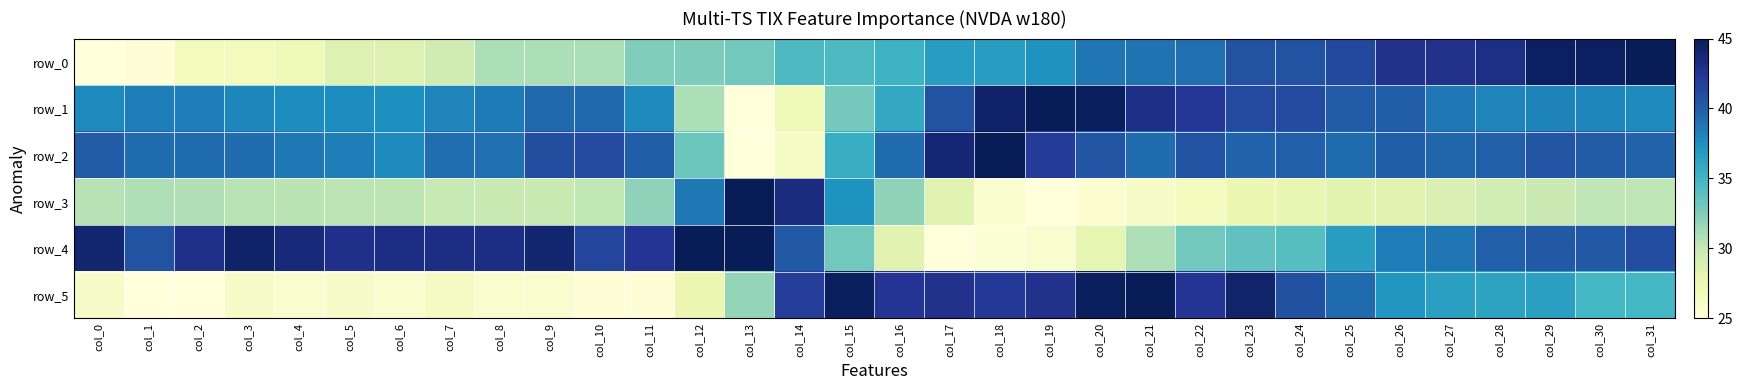

Count the number of categories in the chart.

32